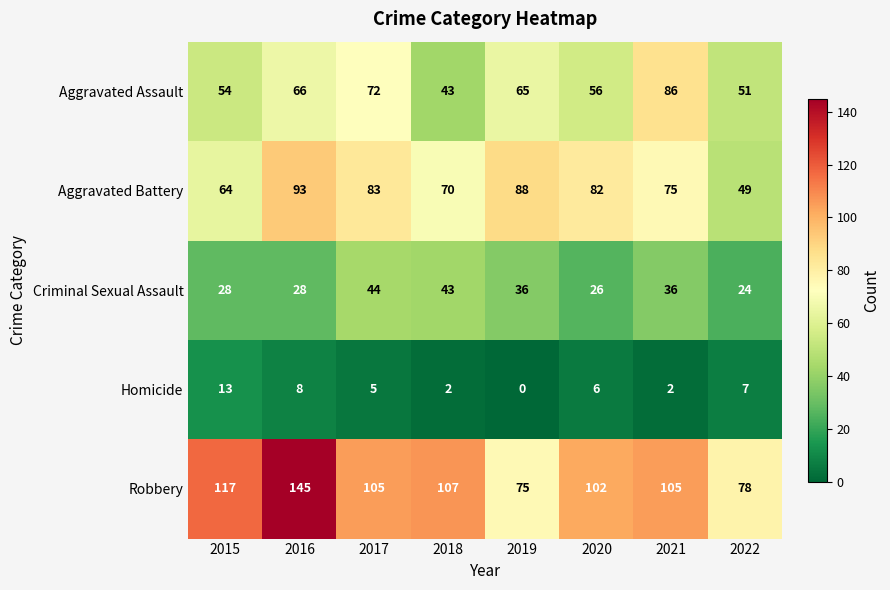

Which category has the highest value across all series?

2016